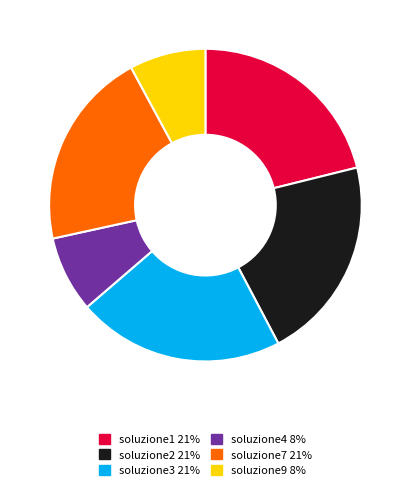

Count the number of slices in the pie.

6